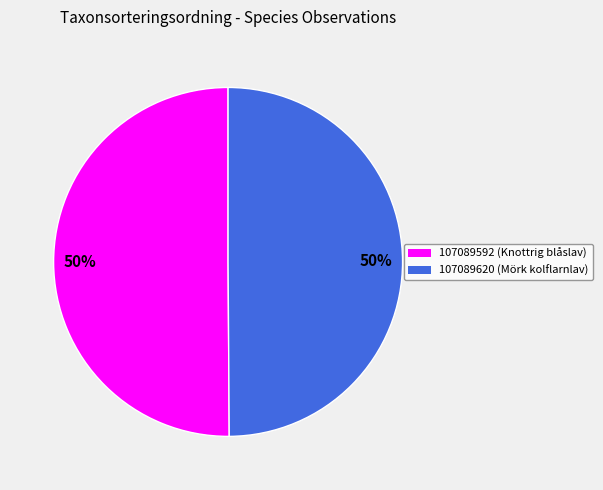

Is it true that 107089592 is 50% of the pie?

True